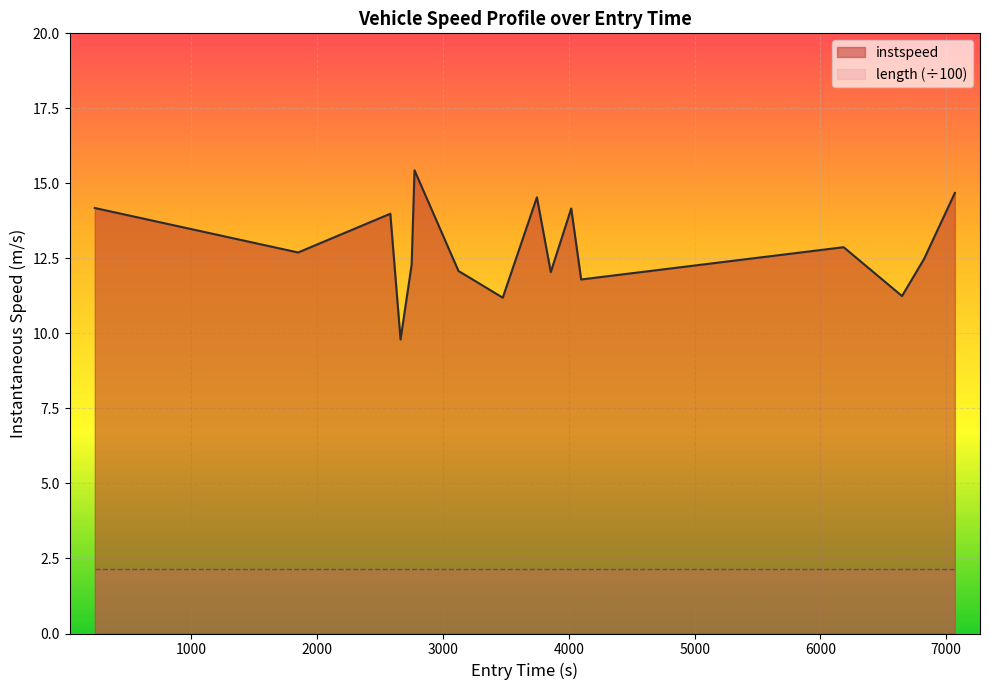

True or false: there are more than 2 points higher than both neighbors.

True